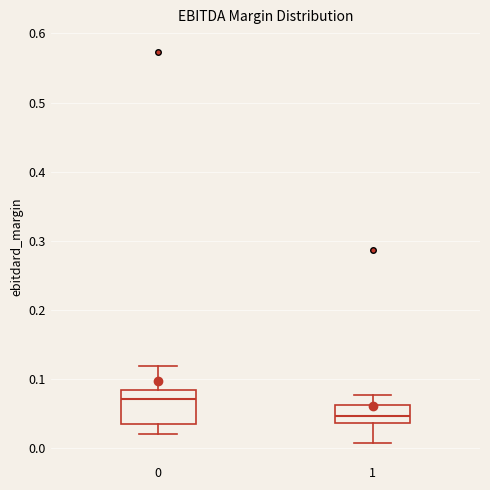

Where is the upper edge of the box at x = 1 on the y-axis? The values are not printed on the chart, so give them approximately, as read against the axis.

0.06